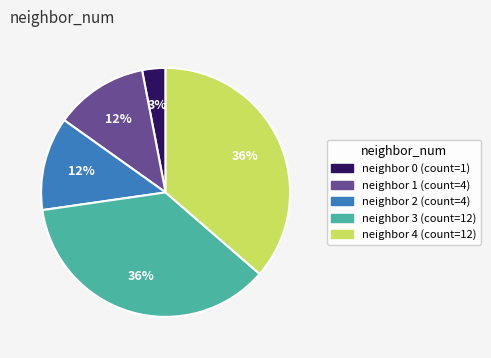

To the nearest percent, what is the difference between the largest and smallest slice percentages?

33%